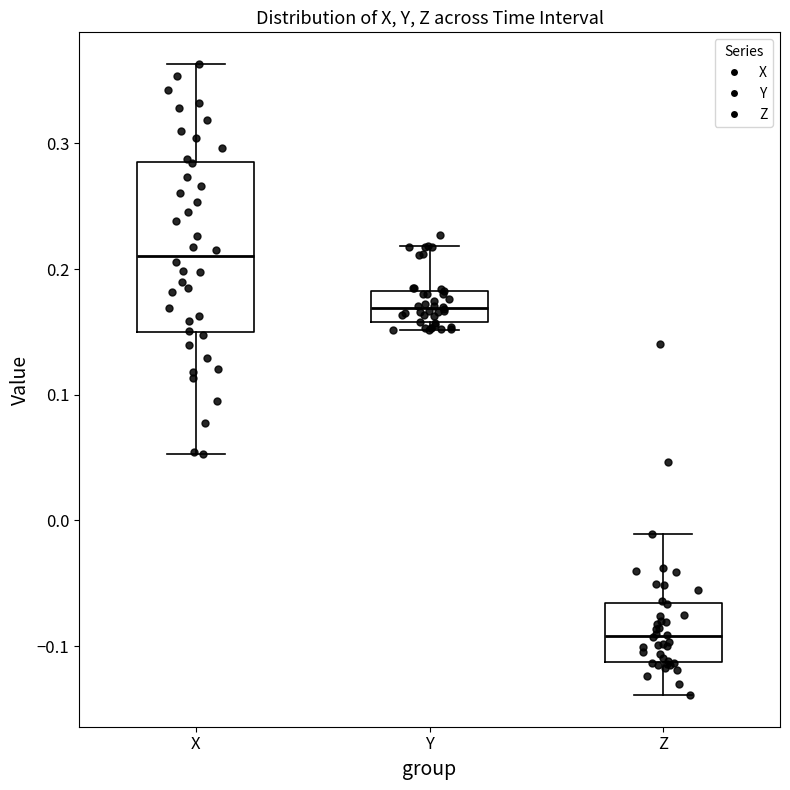

Which box is the tallest, from its lower edge to its upper edge?

X